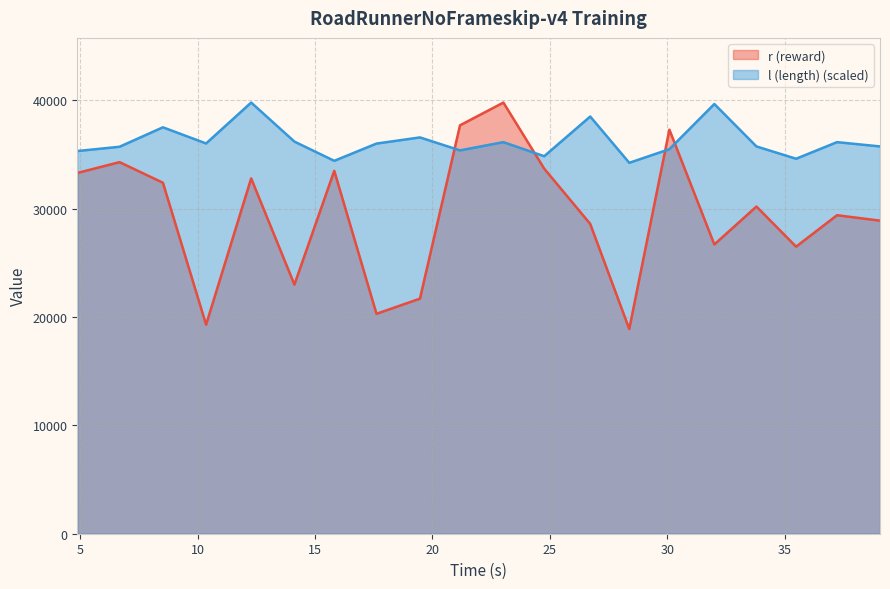

What is the label of the 11th point from the right?

9